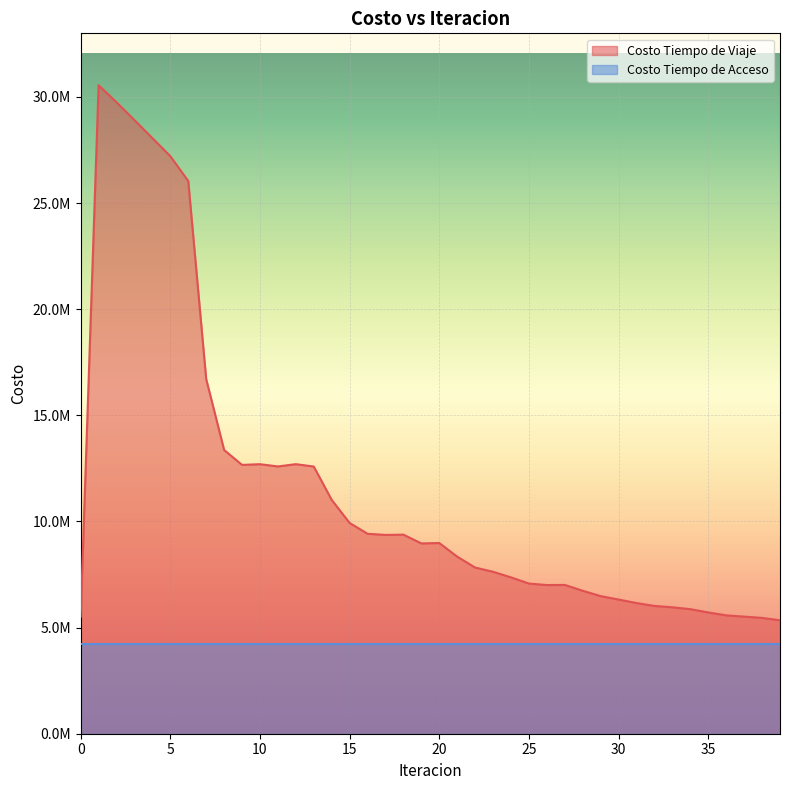

What is the ratio of the value at 4 to the value at 5?

1.0